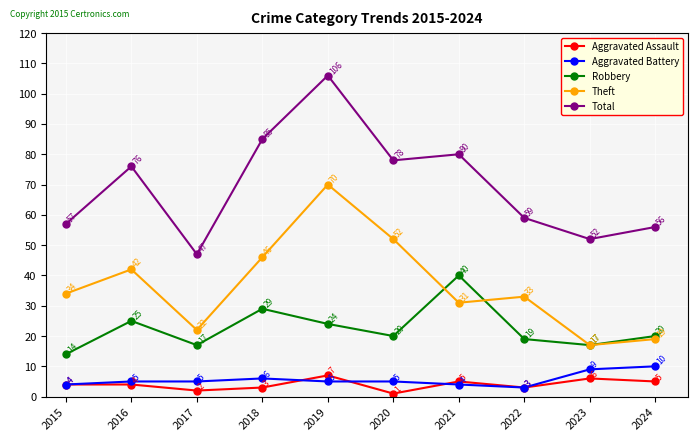

What is the difference between the maximum and minimum values in the Robbery series?

26